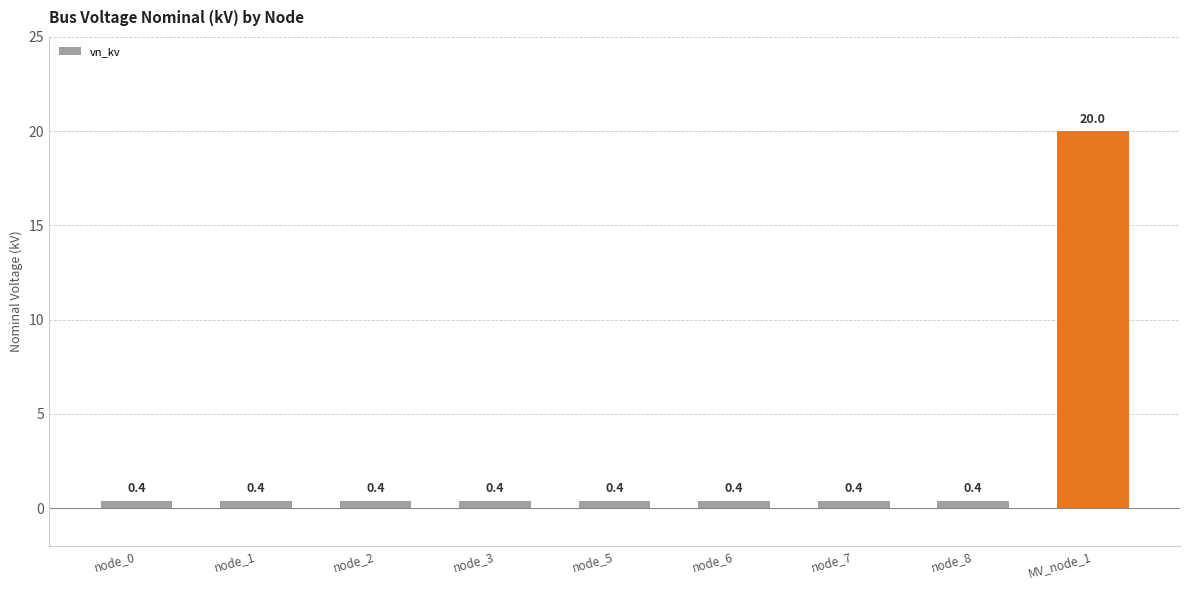

Are the bars horizontal?

No